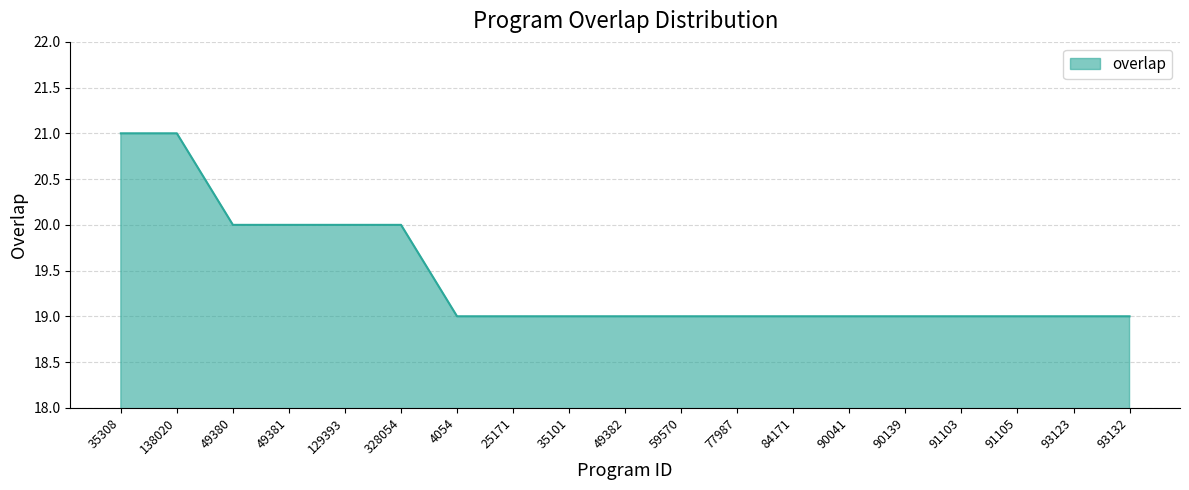

What is the sum of the values at 77987 and 49382?

38